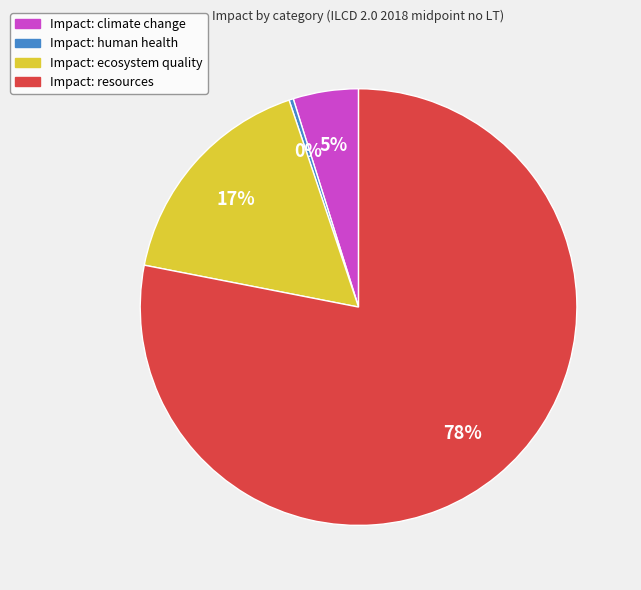

Count the number of slices in the pie.

4